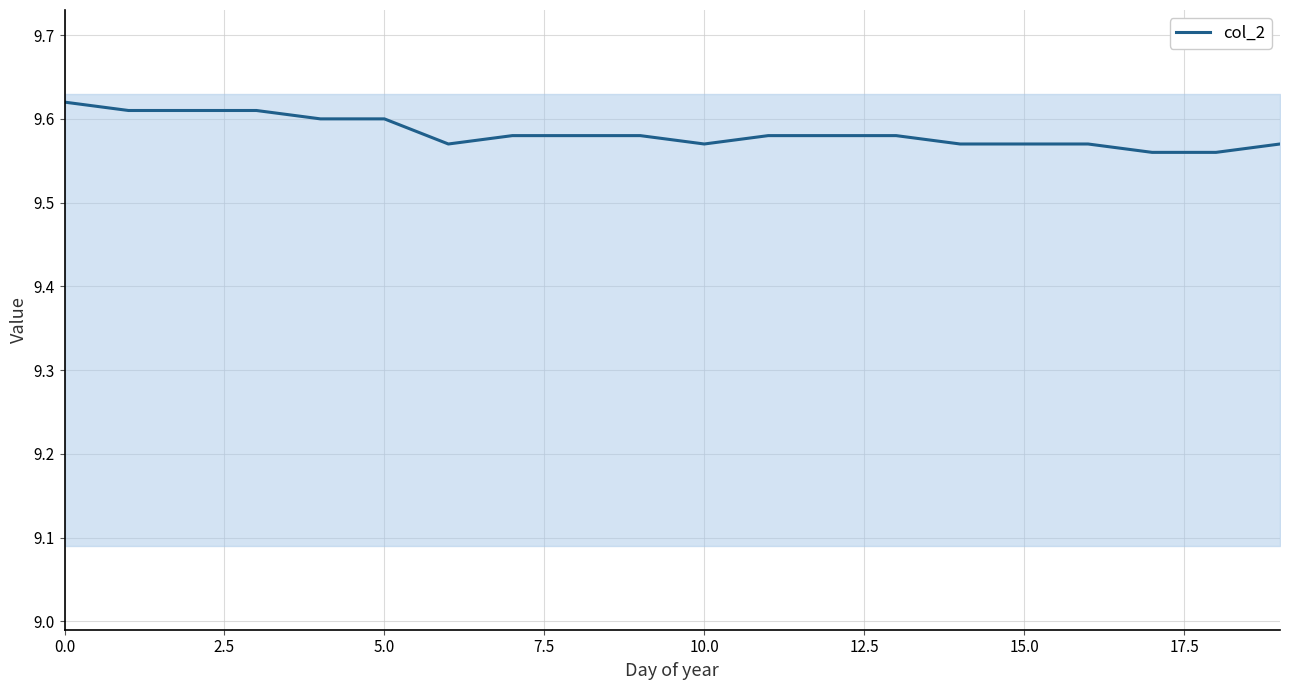

The value of col_2 at 0.0 is 15.3. True or false?

False